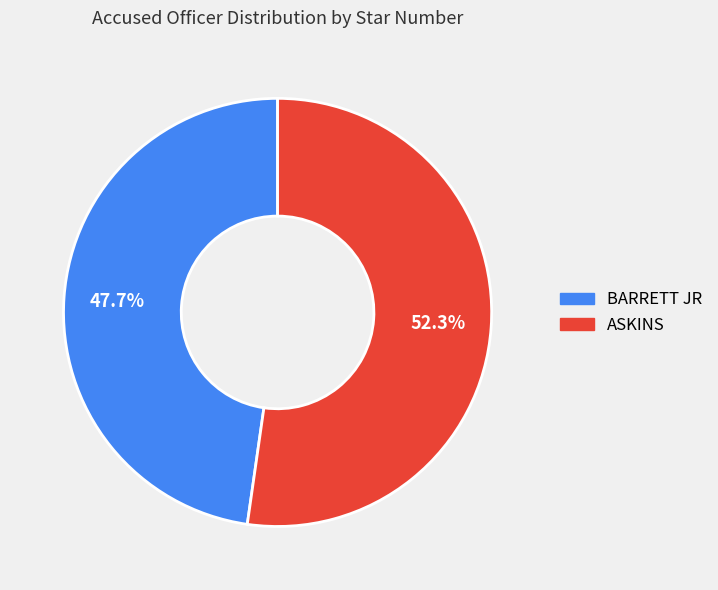

To the nearest percent, what is the difference between the BARRETT JR and ASKINS slice percentages?

5%